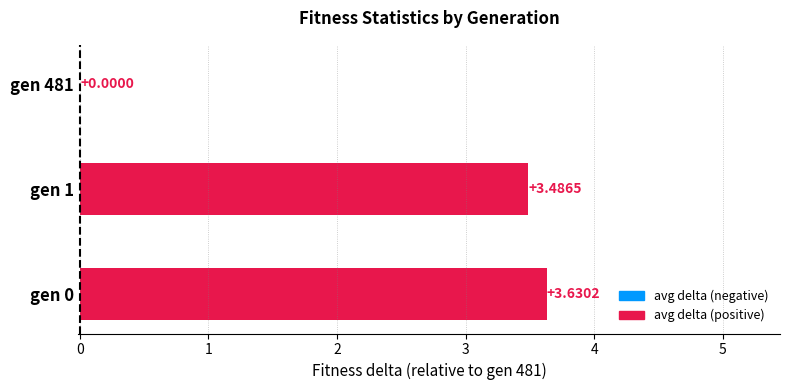

Between gen 1 and gen 0, which is larger?

gen 0